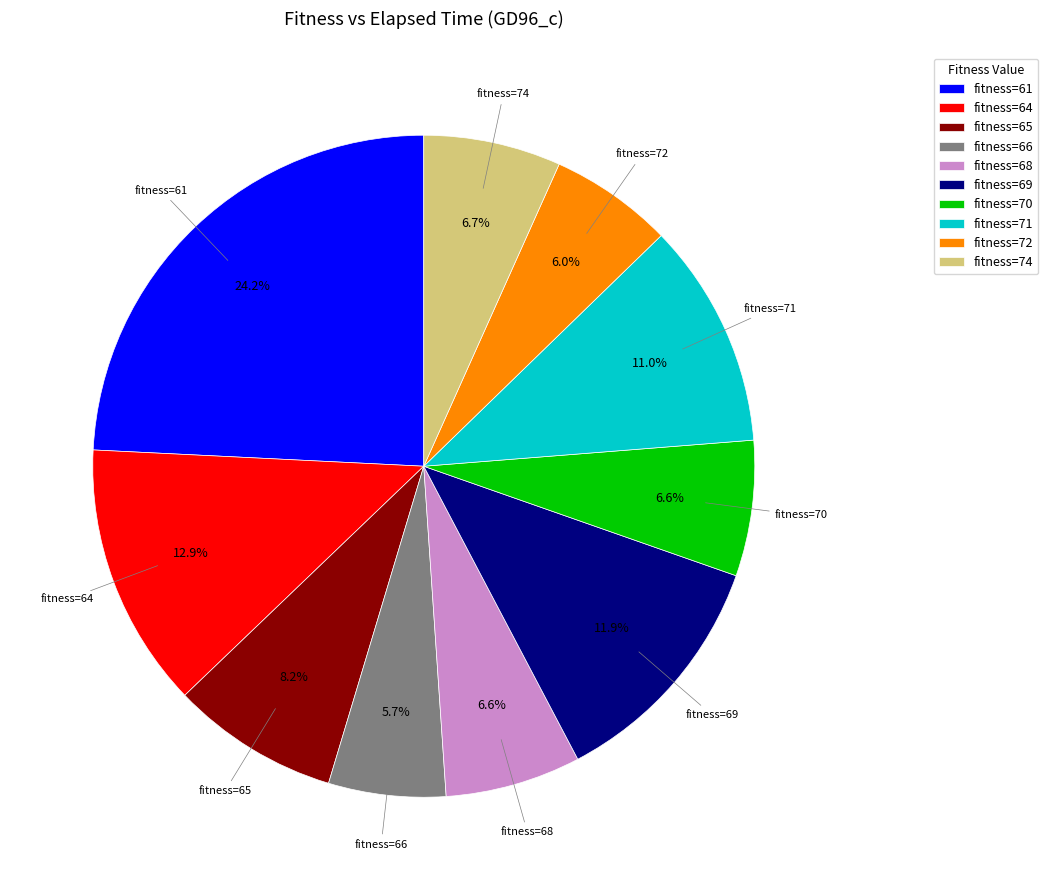

How much of the chart is everything except fitness=64?

87.1%